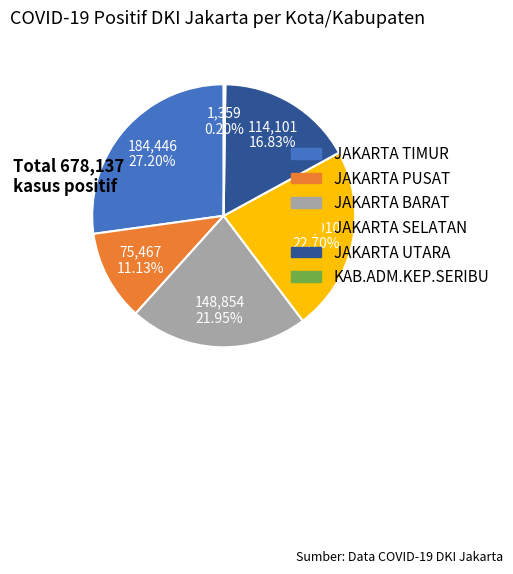

Does any single category account for the majority?

No